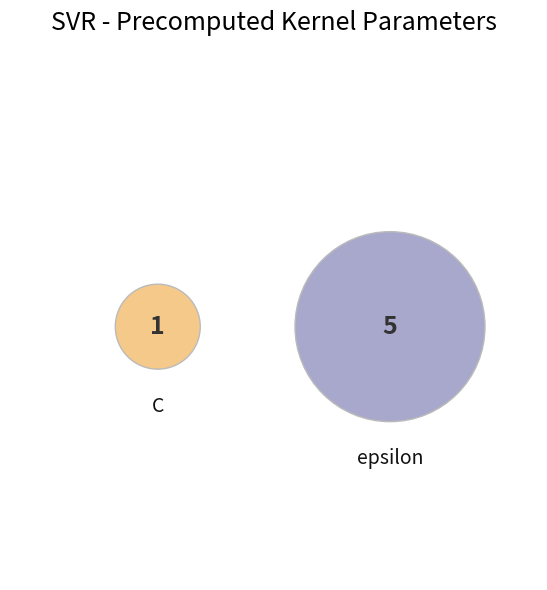

Do epsilon and C together represent more than half of the pie?

Yes